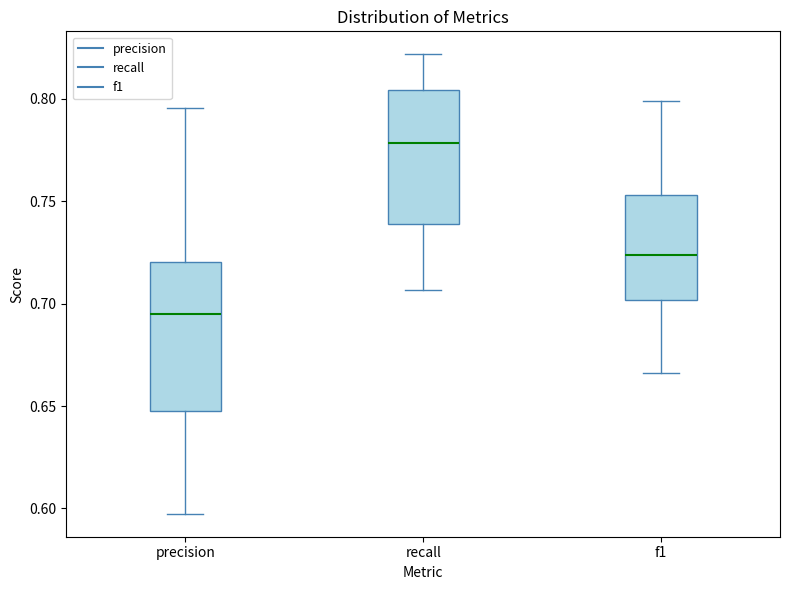

Which box has the lowest median line?

precision